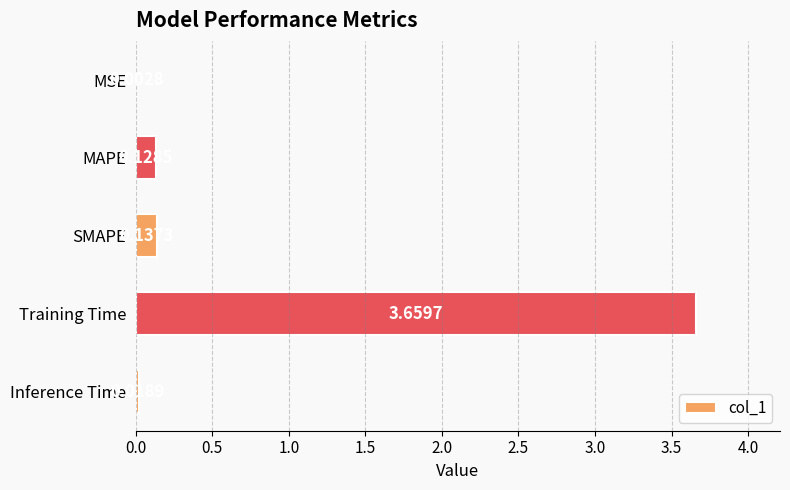

What is the change in value from MSE to SMAPE?

+0.1